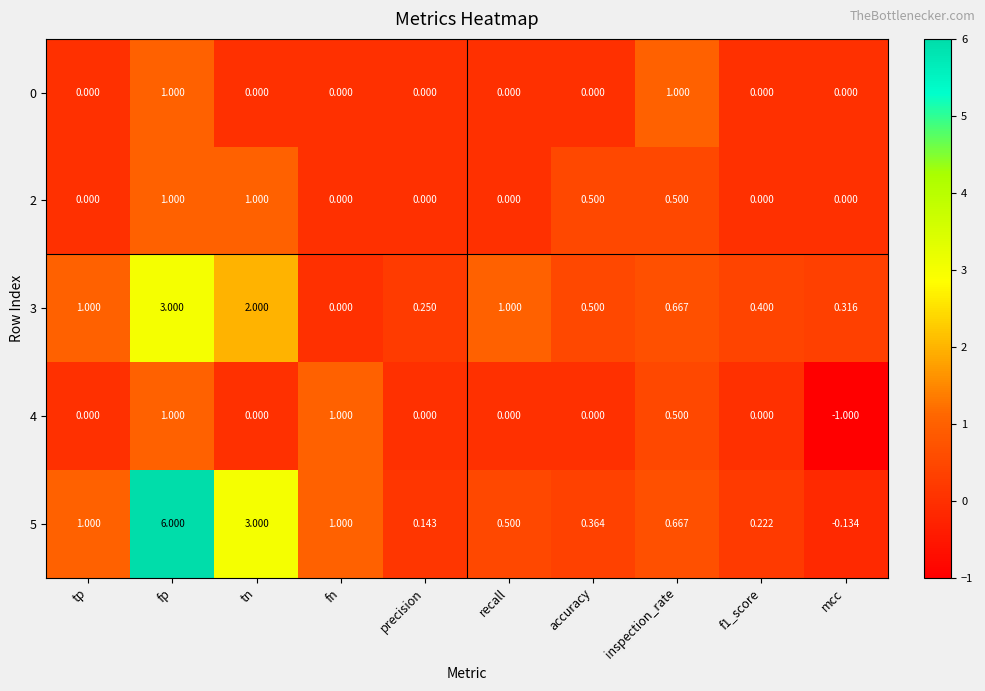

At how many categories does at least one series exceed 4?

1